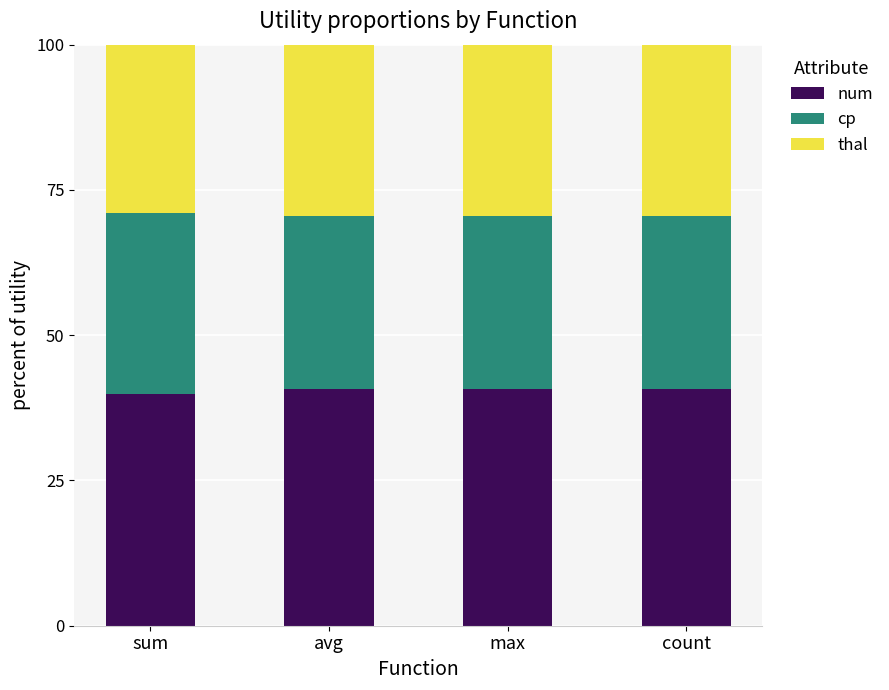

What are all the series names shown in the legend?

num, cp, thal